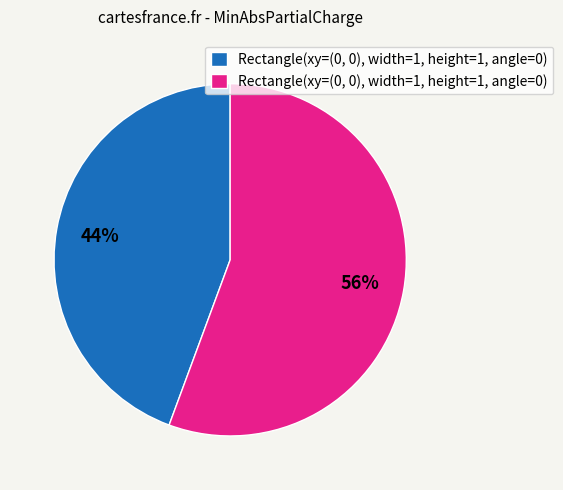

To the nearest percent, what is the average slice percentage?

50%